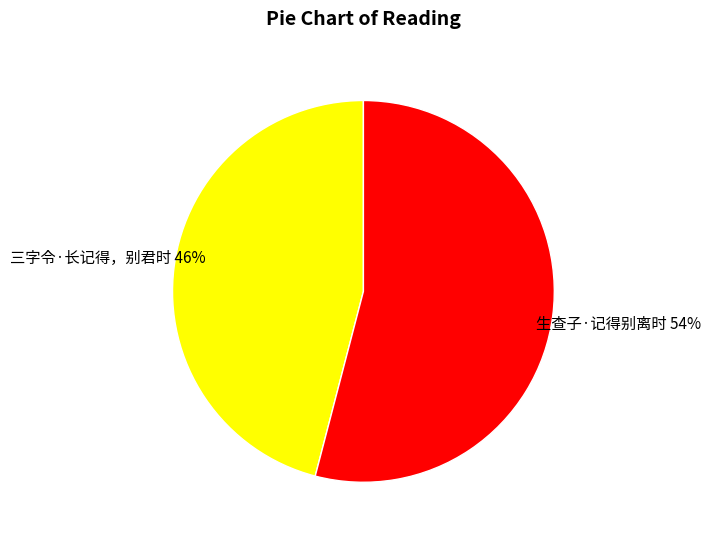

Is there a majority slice in this chart?

Yes